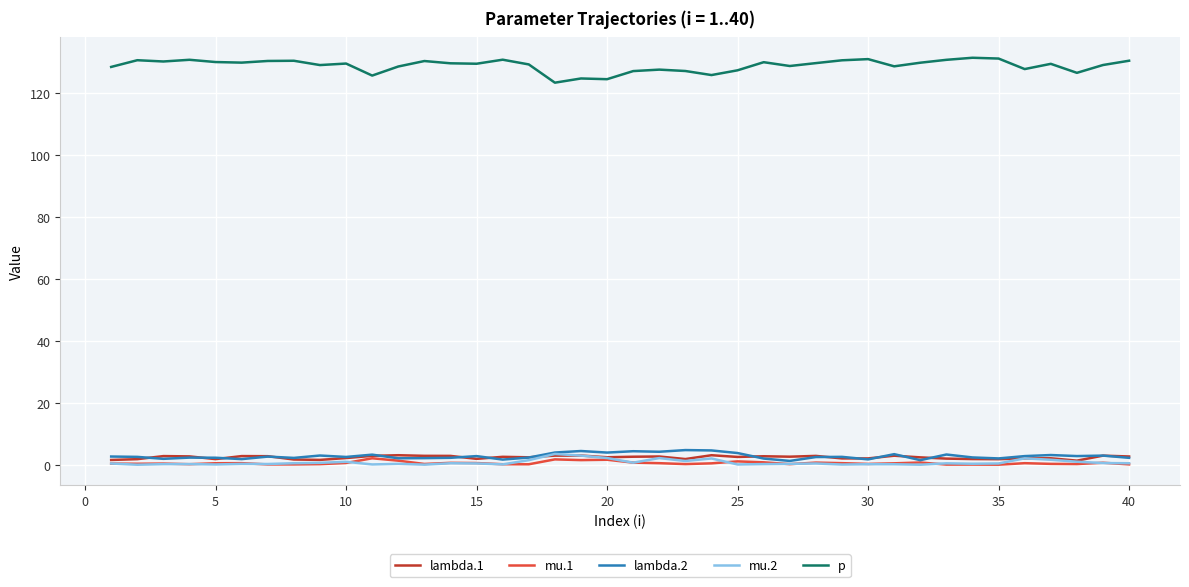

What is the sum of all p values?

5154.0